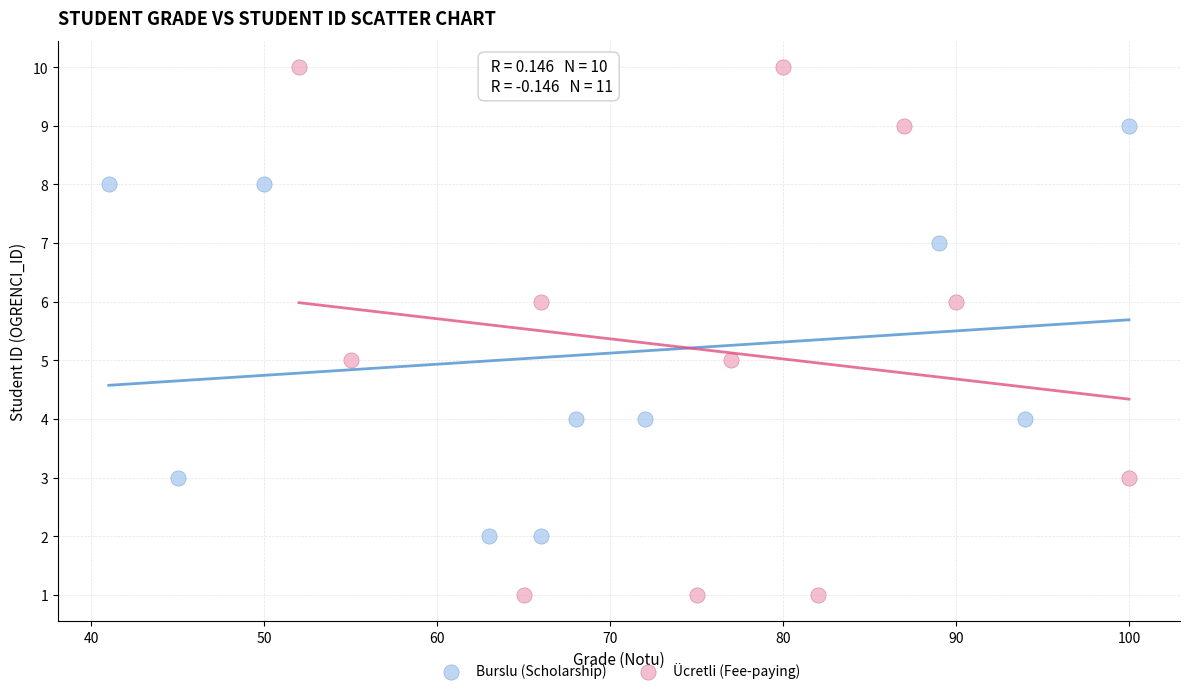

Which series reaches the maximum Y coordinate?

Ücretli (Fee-paying)